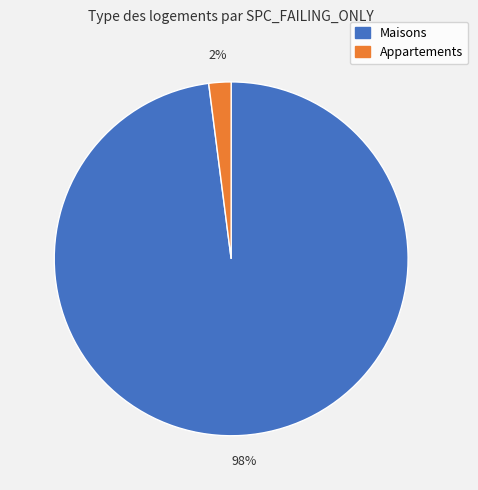

Is there a majority slice in this chart?

Yes